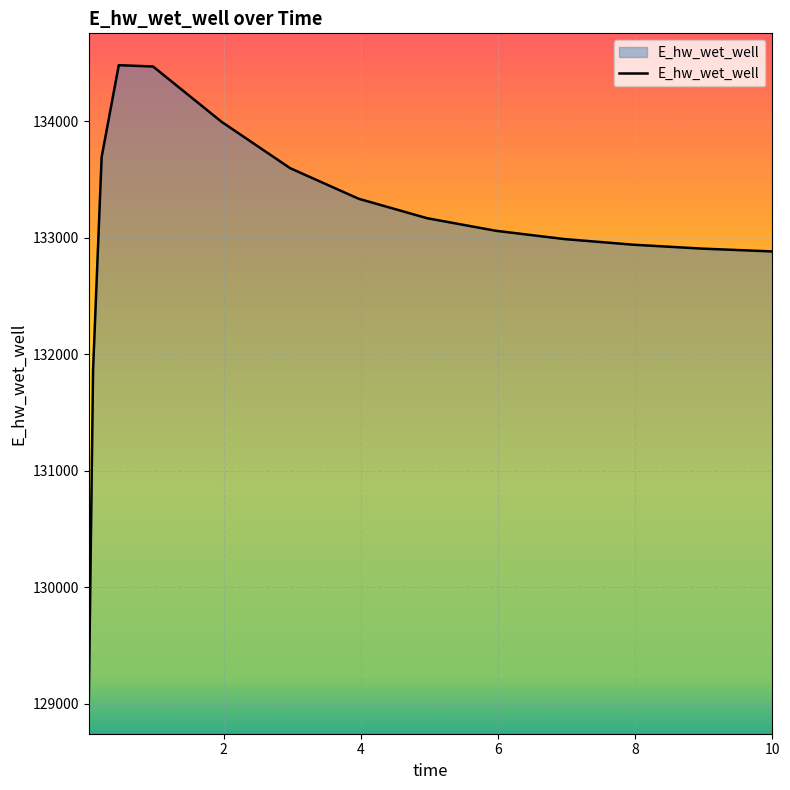

What is the maximum value shown in the chart?

134482.1